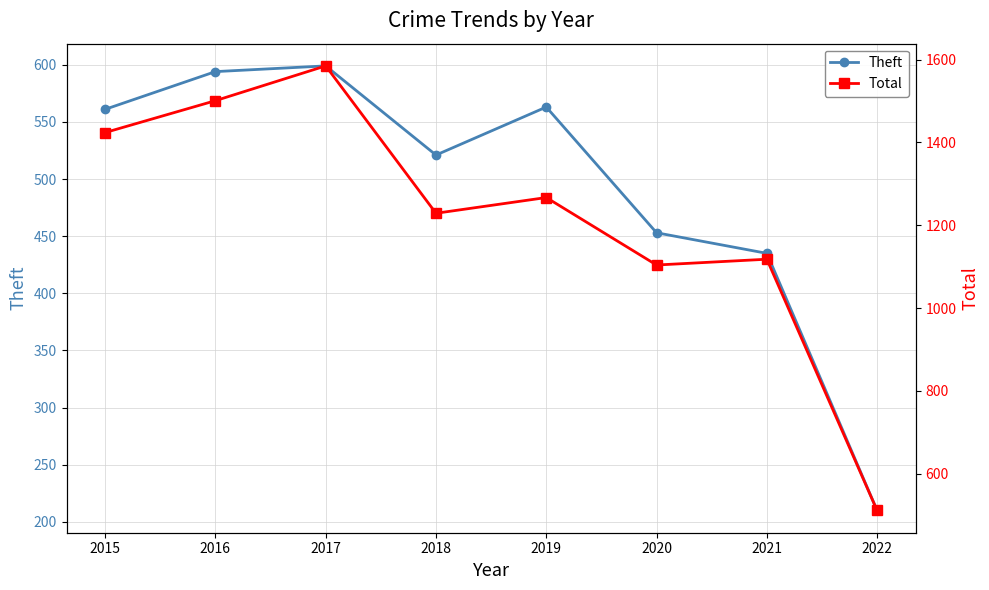

Between 2021 and 2022, which series saw the biggest shift?

Total